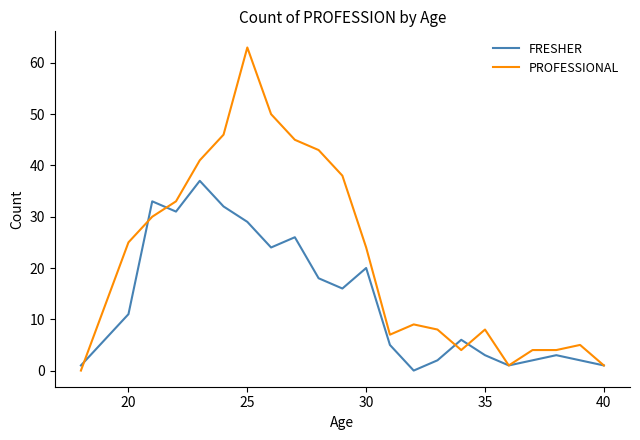

What is the difference between the maximum and minimum values in the PROFESSIONAL series?

63